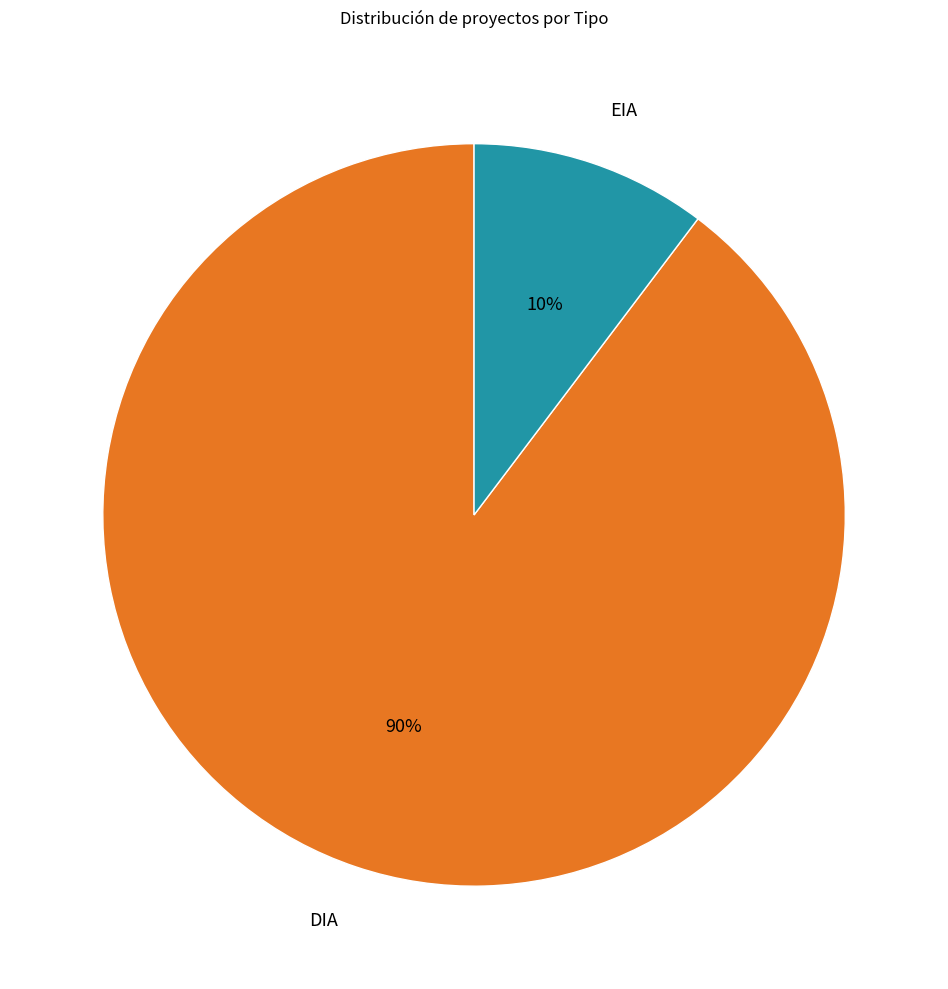

To the nearest percent, what is the average slice percentage?

50%